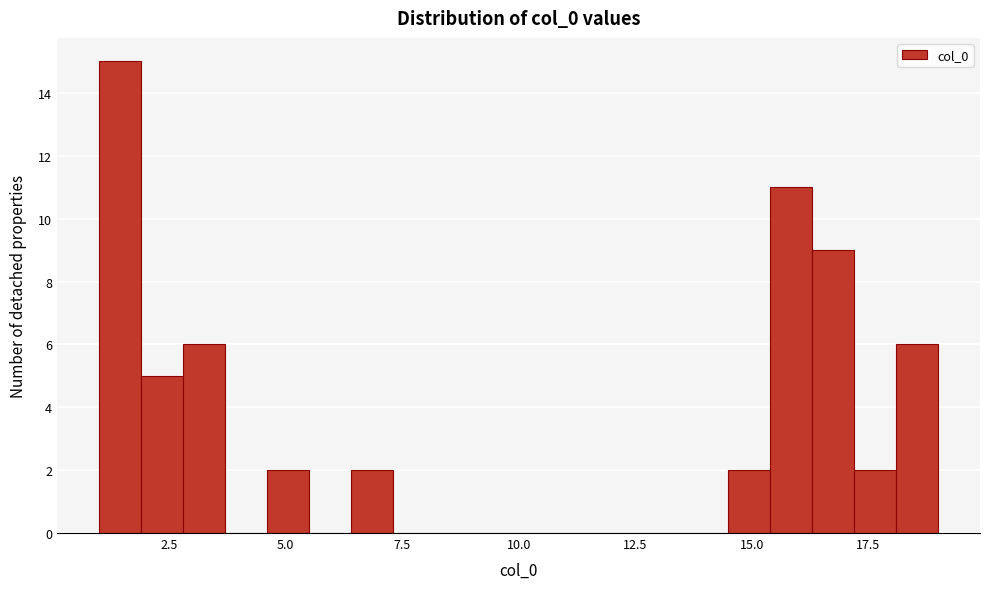

Read against the x-axis, roughly where is the centre of the tallest bar?

1.5